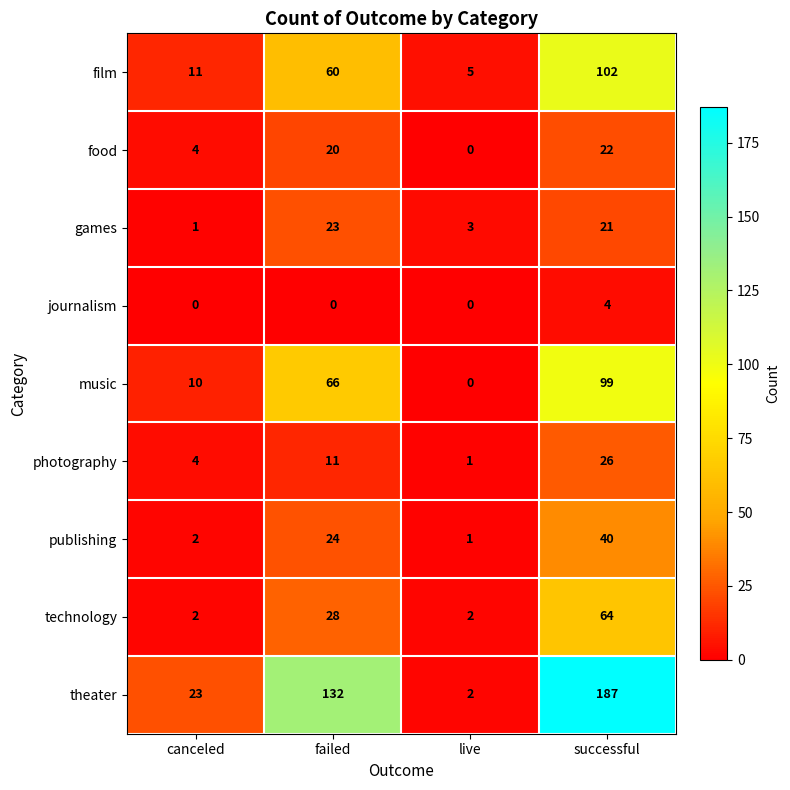

Count the number of categories in the chart.

4